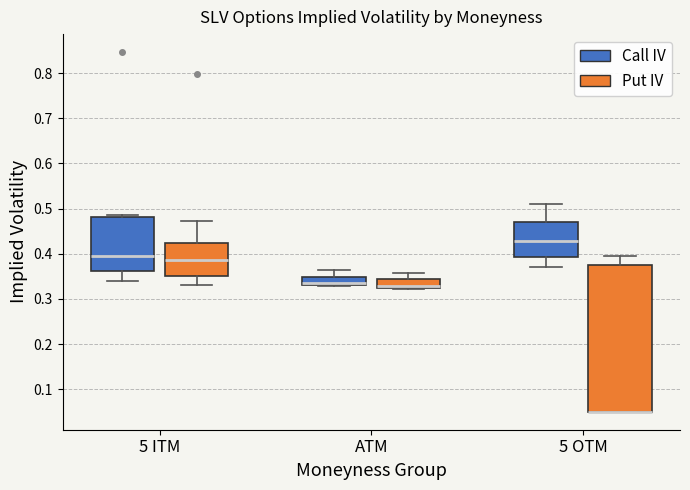

Which box is the tallest, from its lower edge to its upper edge?

5 OTM (Put IV)